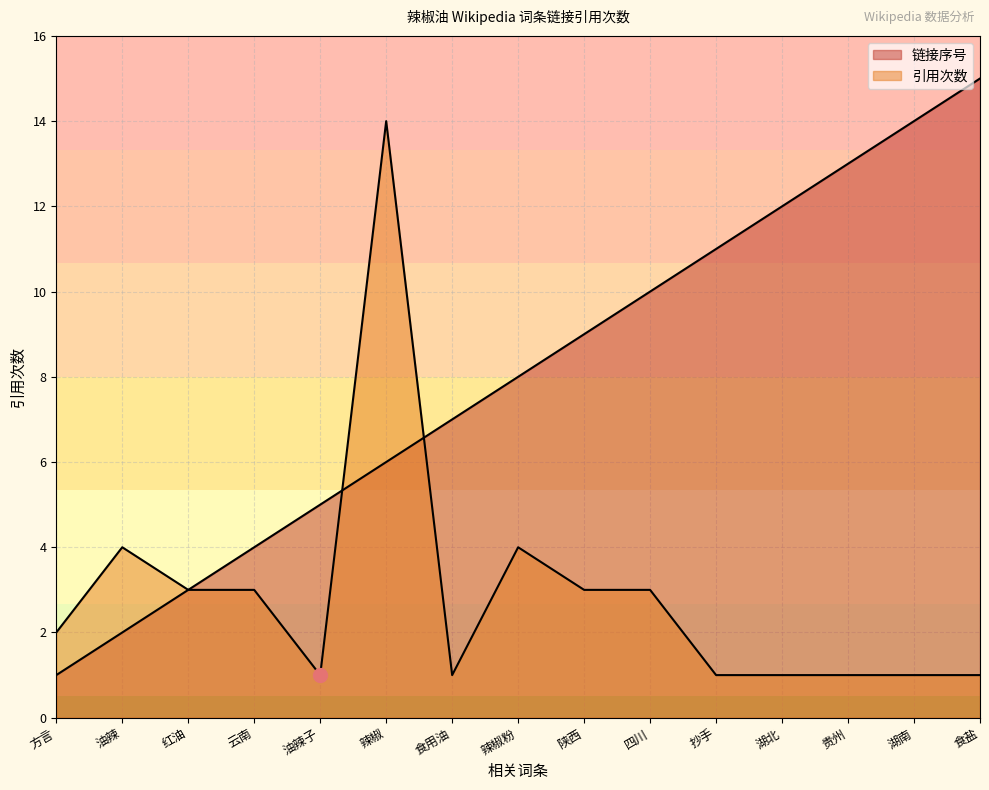

Which series has the largest total across all categories?

链接序号